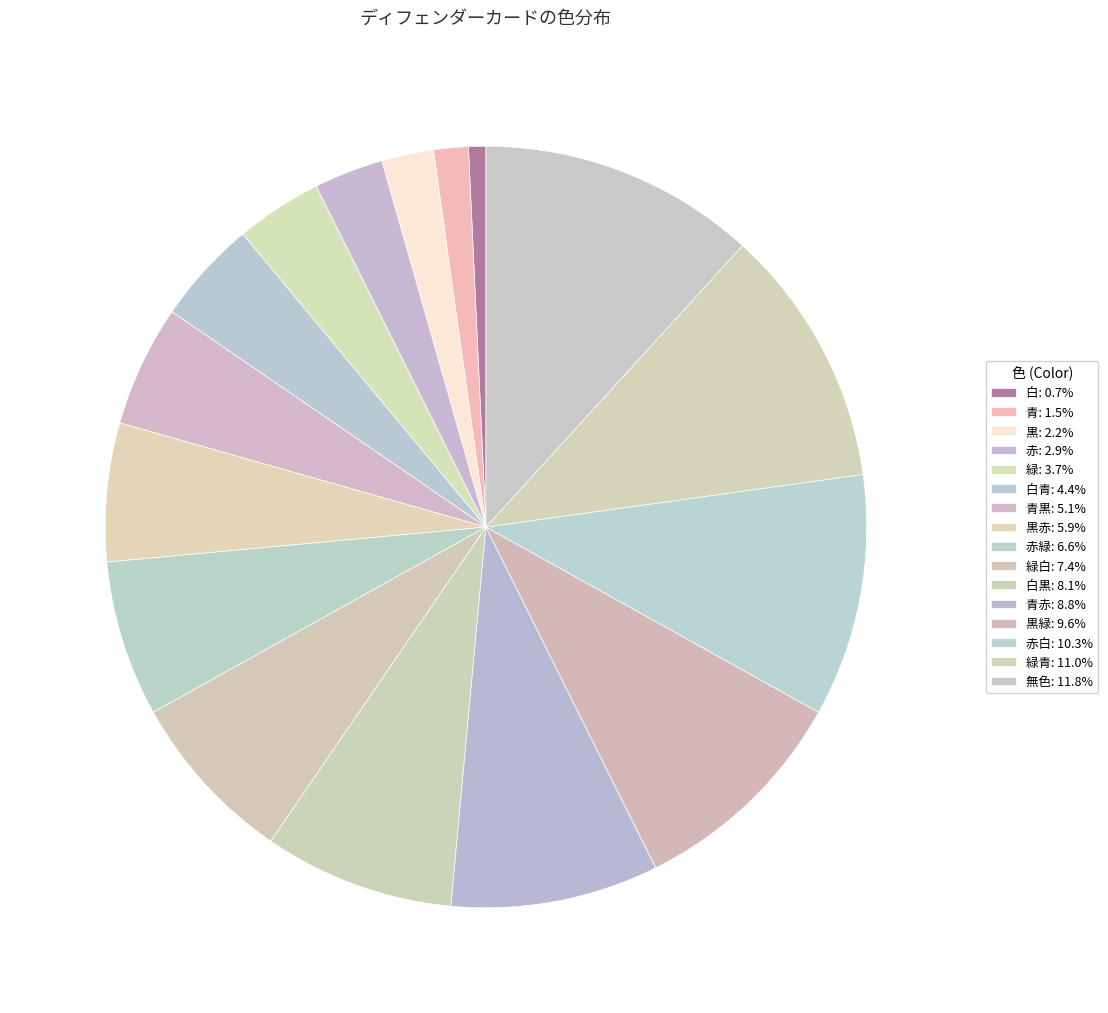

To the nearest percent, what is the average slice percentage?

6%